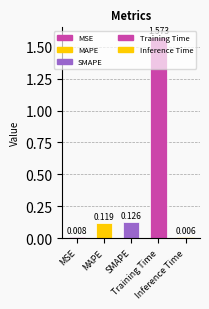

Reading left to right, list all the values displayed in this chart.

MSE=0.0	MAPE=0.1	SMAPE=0.1	Training Time=1.6	Inference Time=0.0